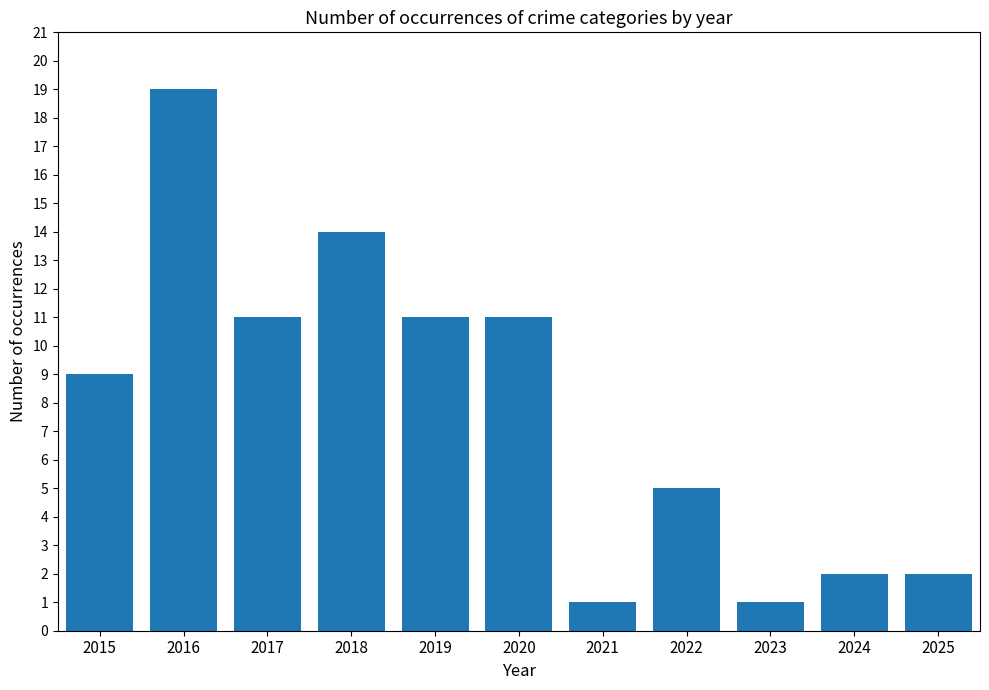

Does the chart contain stacked bars?

No